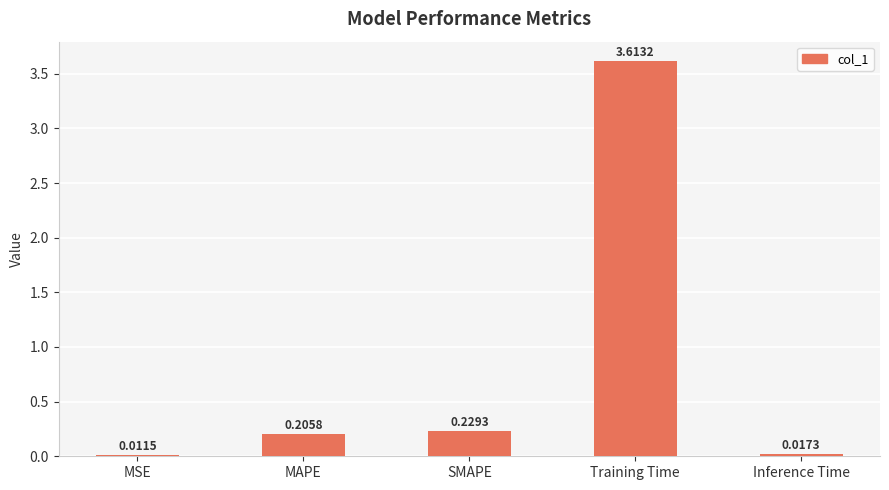

Which label corresponds to the largest value in the chart?

Training Time